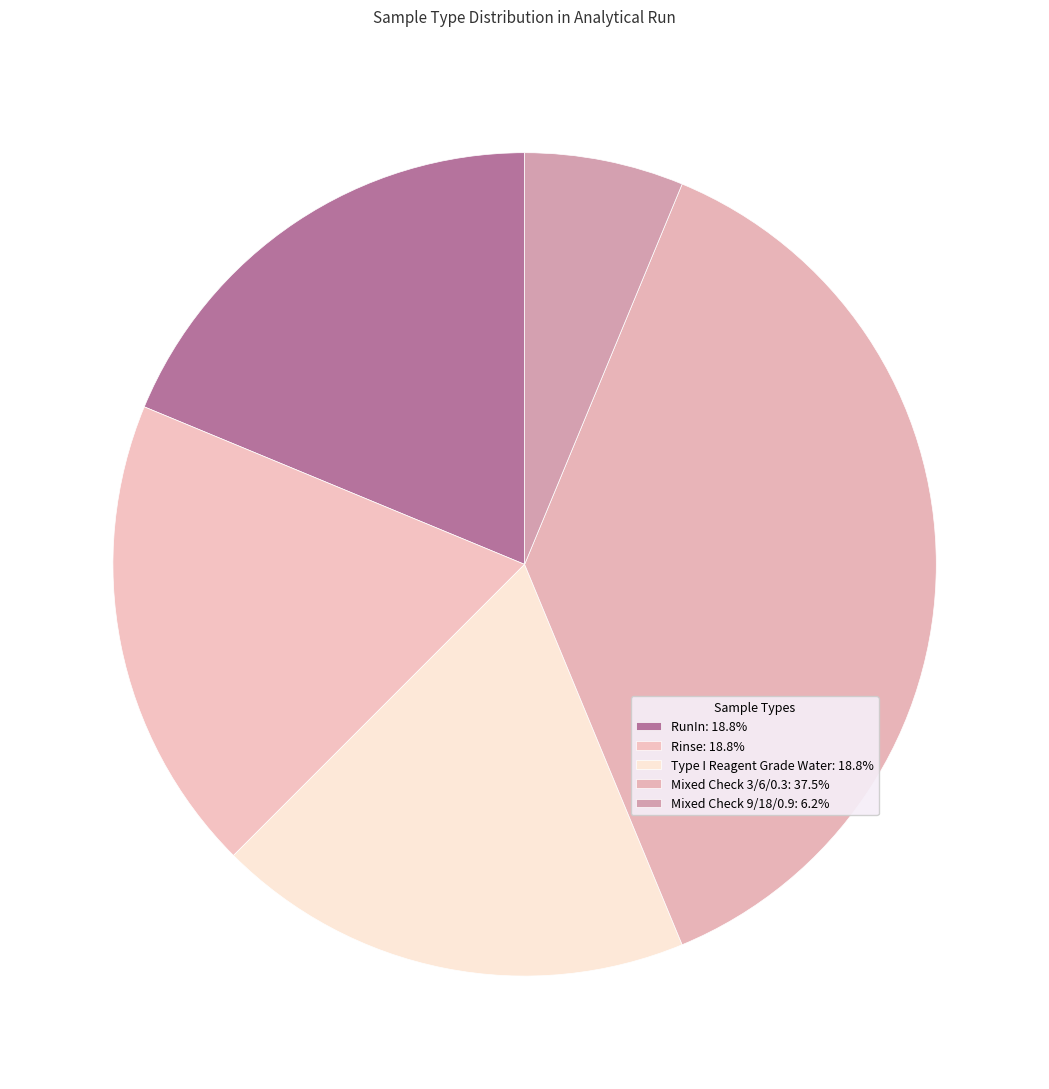

Is there any slice that represents more than half of the pie?

No